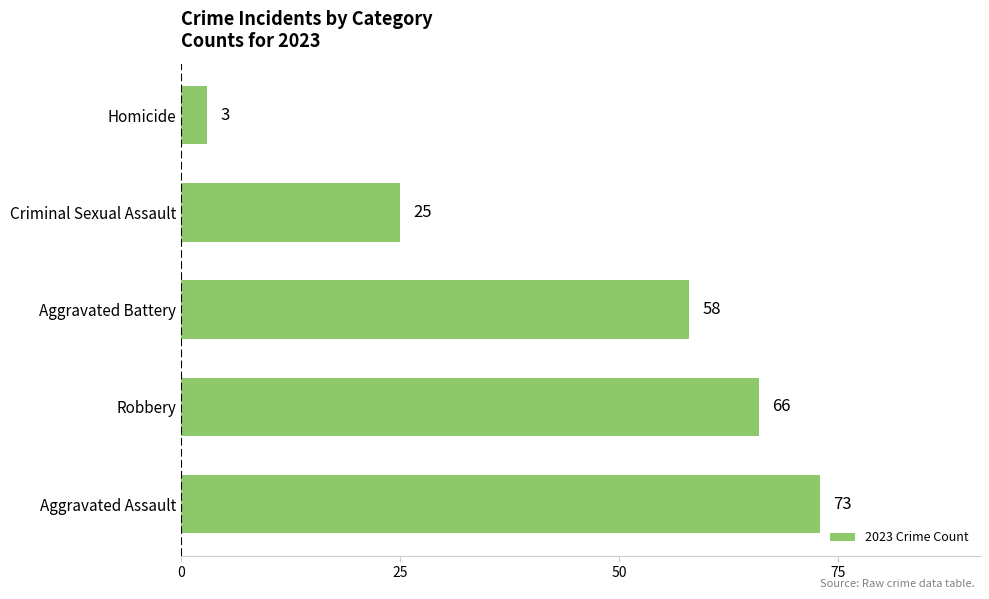

At which label is the value closest to 38?

Criminal Sexual Assault